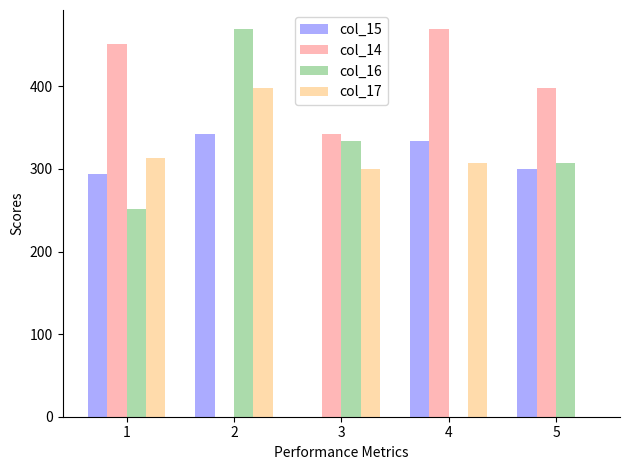

What is the difference between the col_15 values at 3 and 2?

342